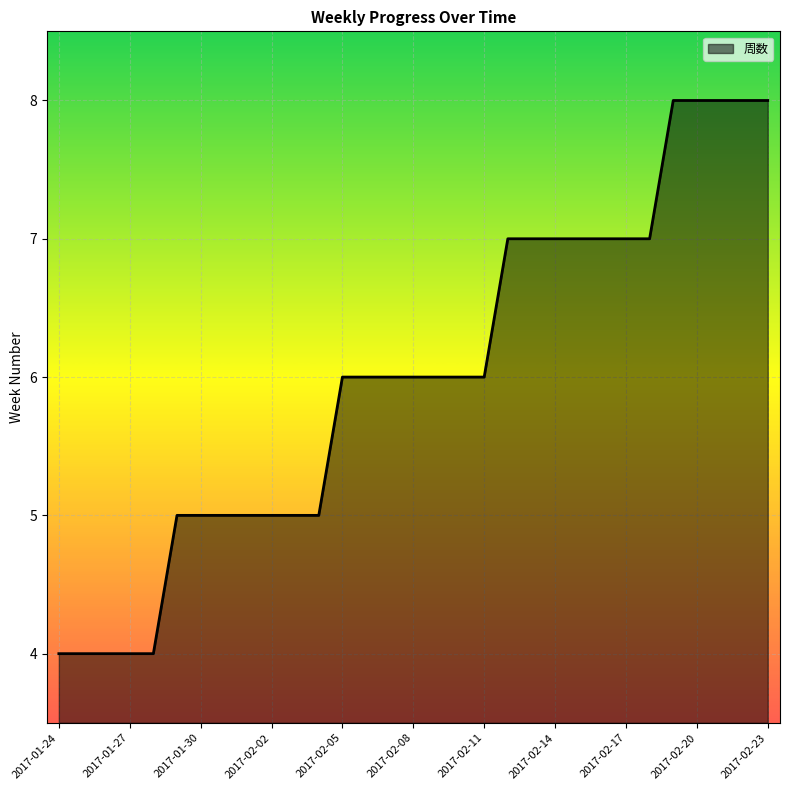

What is the minimum value shown in the chart?

4